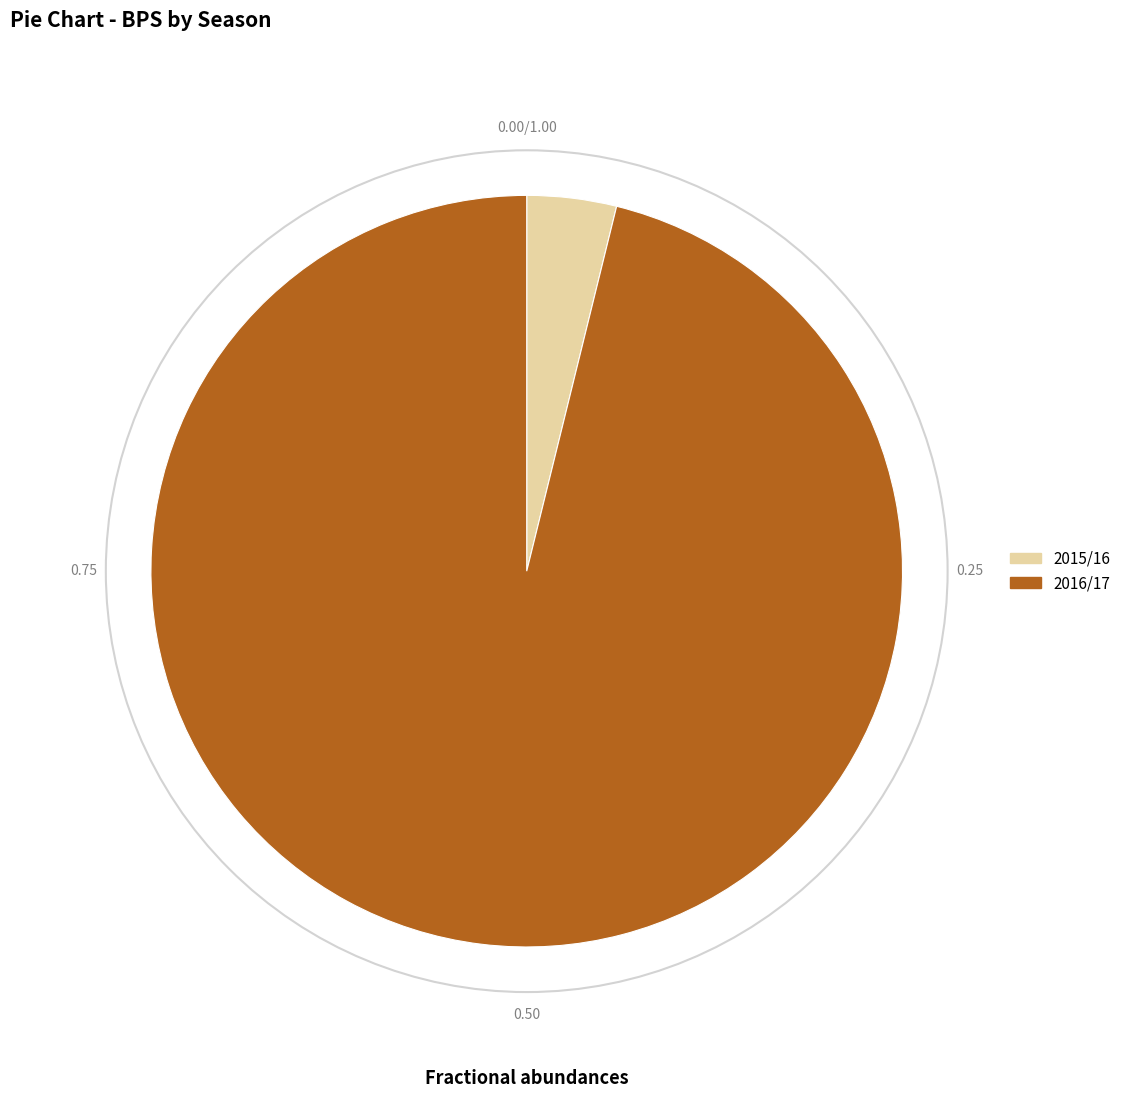

Rank the categories by value from lowest to highest.

2015/16, 2016/17